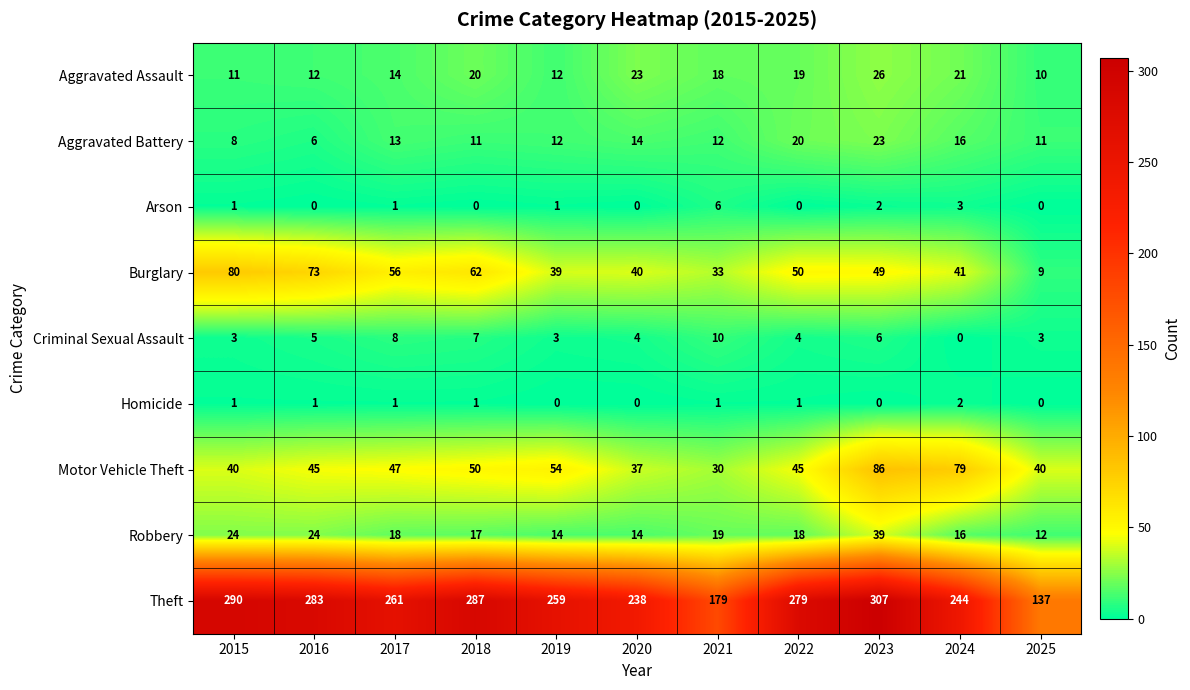

At which category is the sum across all series the highest?

2023